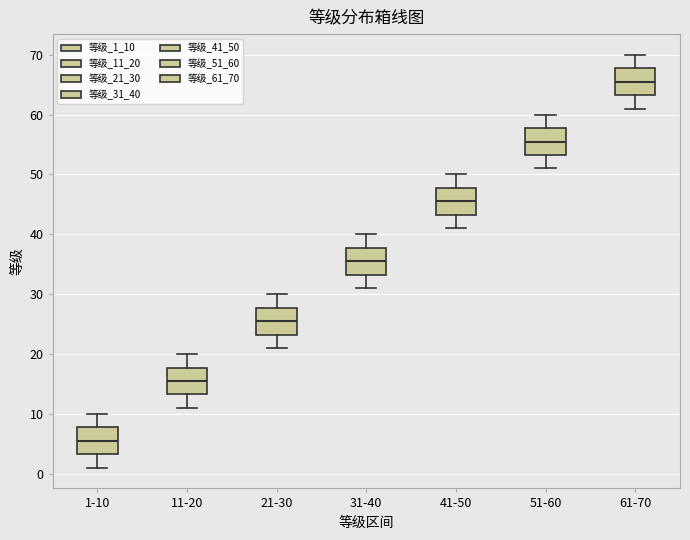

Reading left to right, read every box against the y-axis: the position of its median line, the range the box covers, and the ends of its whiskers. The values are not printed on the chart, so give them approximately, as read against the axis.

1-10: median 6, box 3 to 8, whiskers 1 to 10
11-20: median 16, box 13 to 18, whiskers 11 to 20
21-30: median 26, box 23 to 28, whiskers 21 to 30
31-40: median 36, box 33 to 38, whiskers 31 to 40
41-50: median 46, box 43 to 48, whiskers 41 to 50
51-60: median 56, box 53 to 58, whiskers 51 to 60
61-70: median 66, box 63 to 68, whiskers 61 to 70